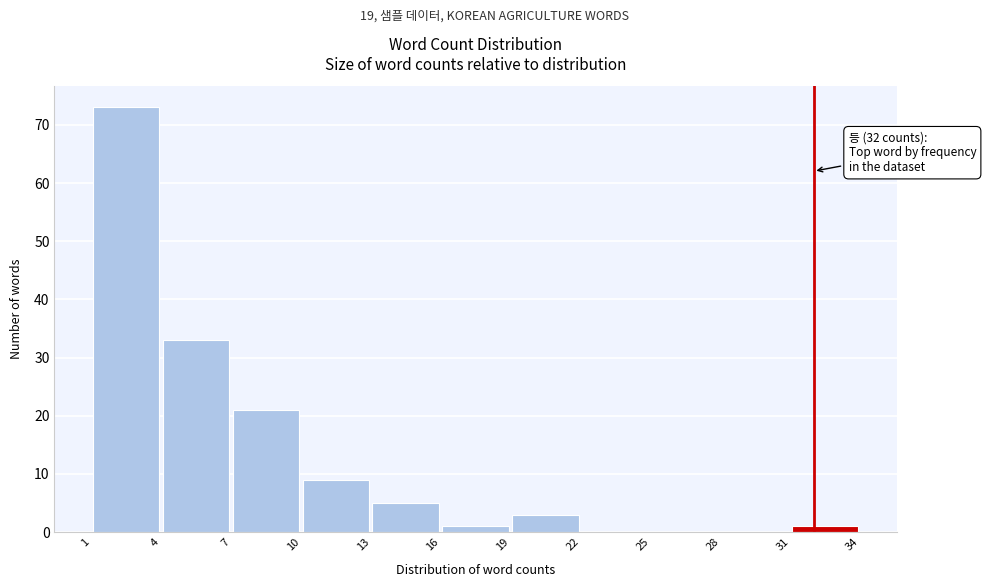

Which range on the x-axis has the tallest bar?

1 to 4